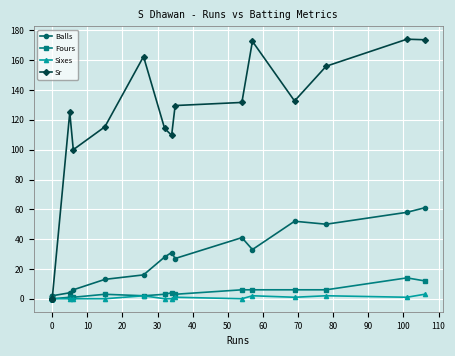

At how many categories does at least one series exceed 112?

11